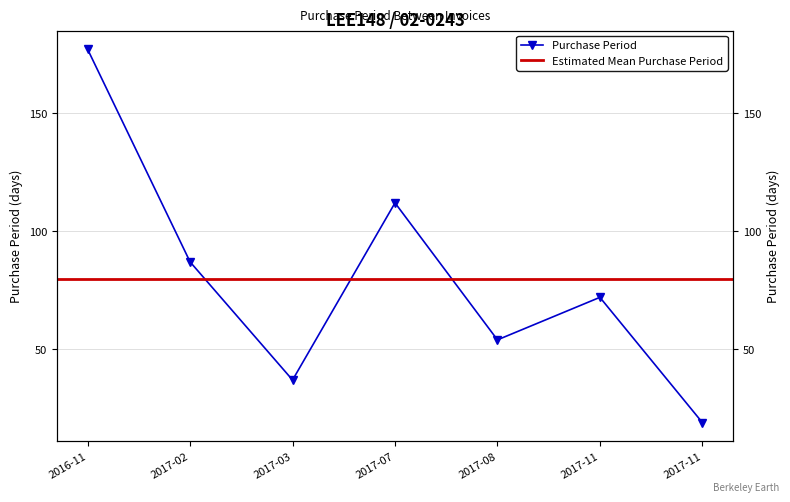

What is the label of the 7th point from the right?

2016-11